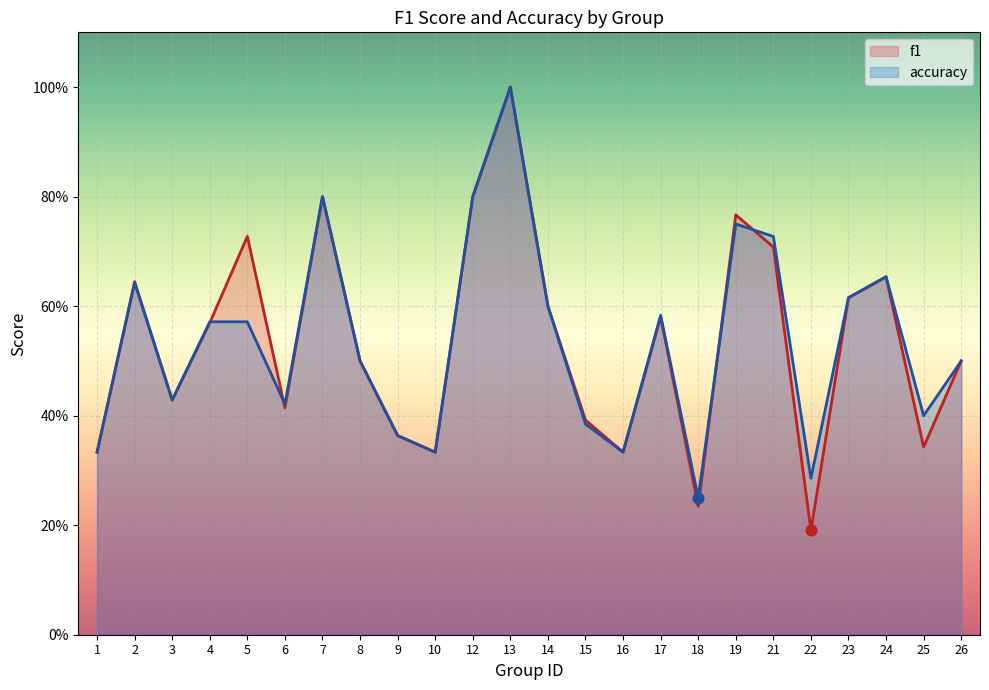

Which series has the largest Y range (max minus min)?

f1